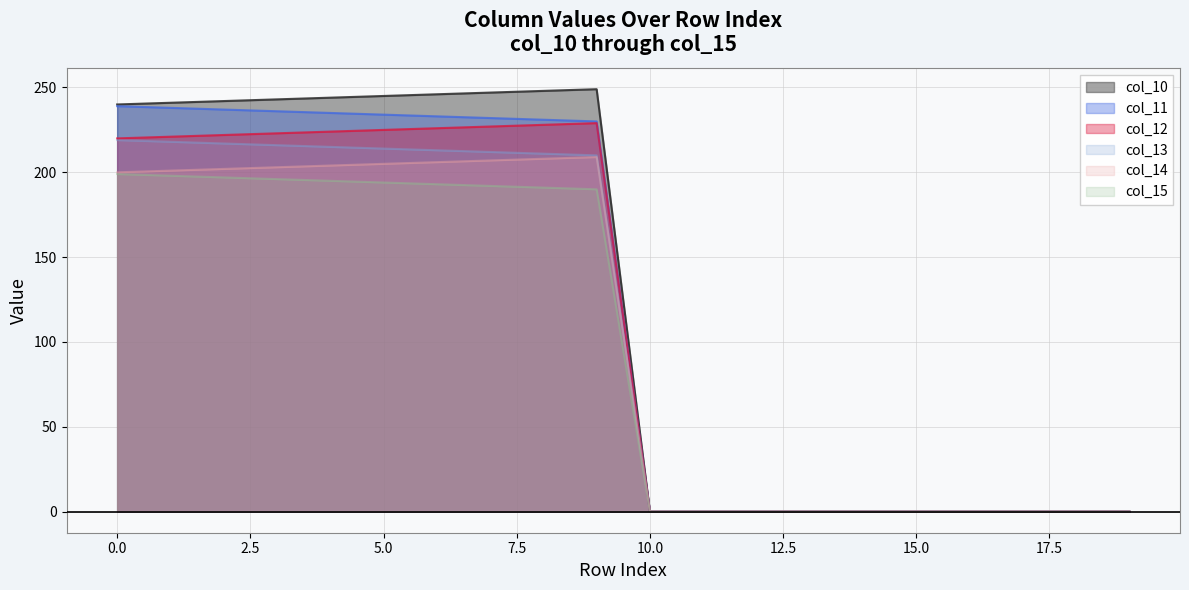

What is the difference between the maximum and minimum values in the col_13 series?

219.0